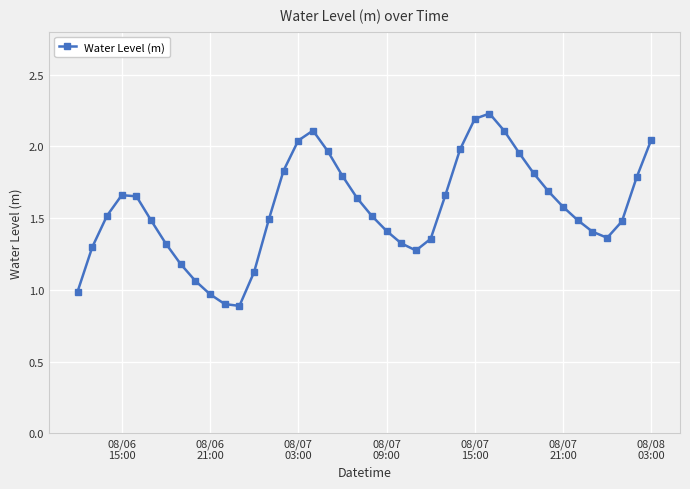

True or false: the data has more than 1 interior local peaks.

True